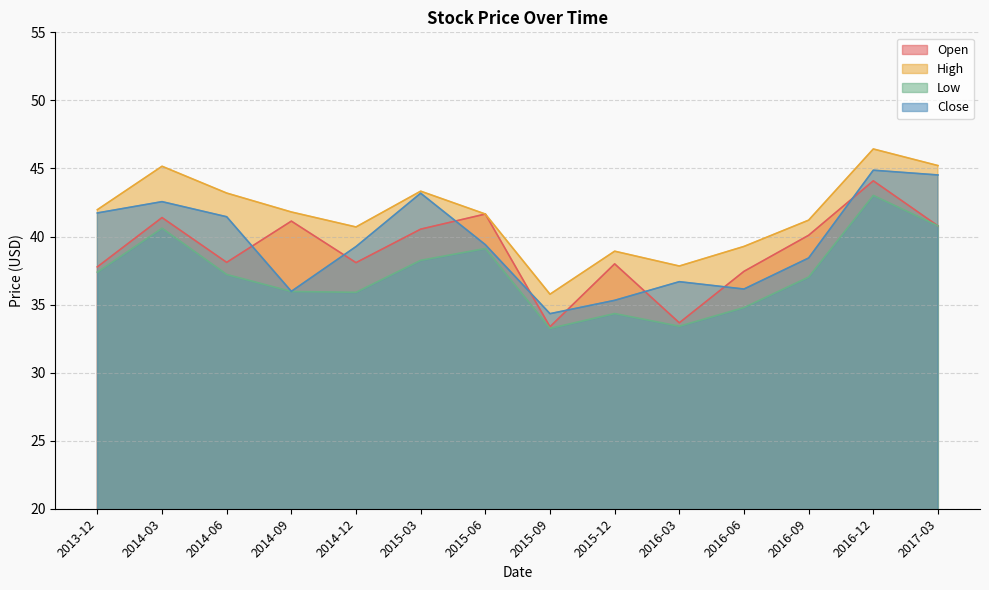

At which category is the sum across all series the highest?

2016-12